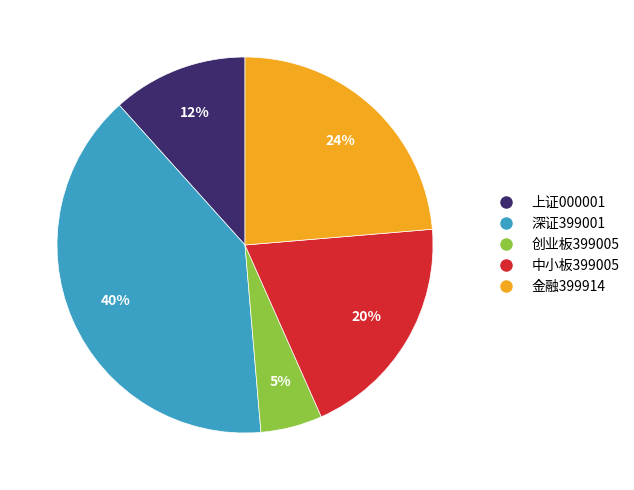

How many slices are in this pie chart?

5